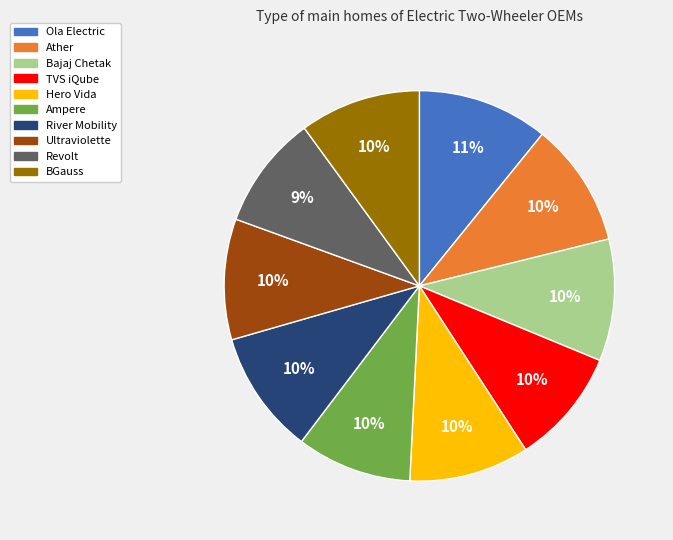

To the nearest percent, what portion does TVS iQube represent?

10%